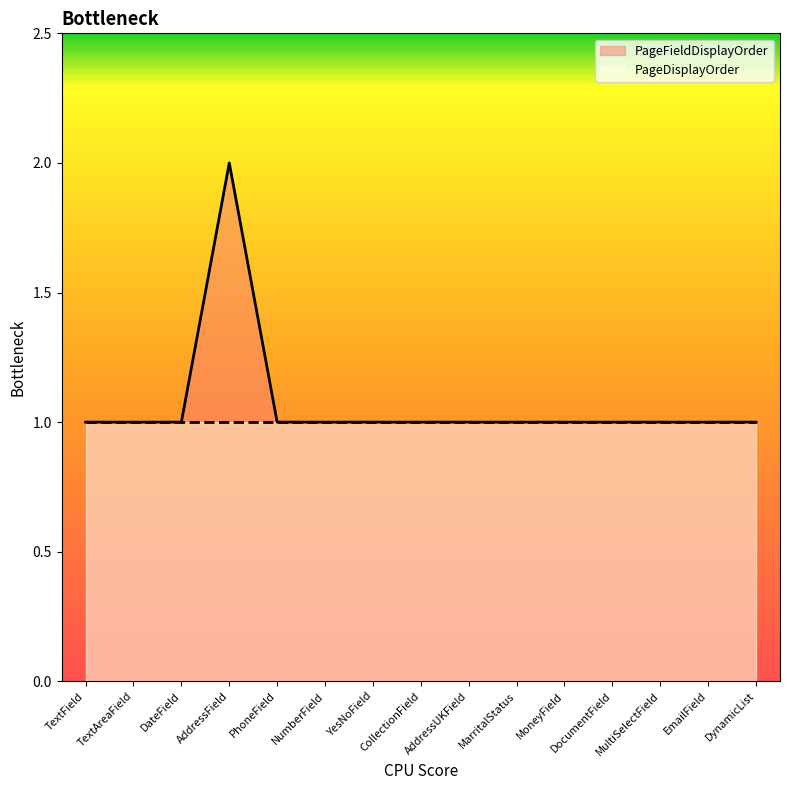

Where is the first local maximum?

AddressField